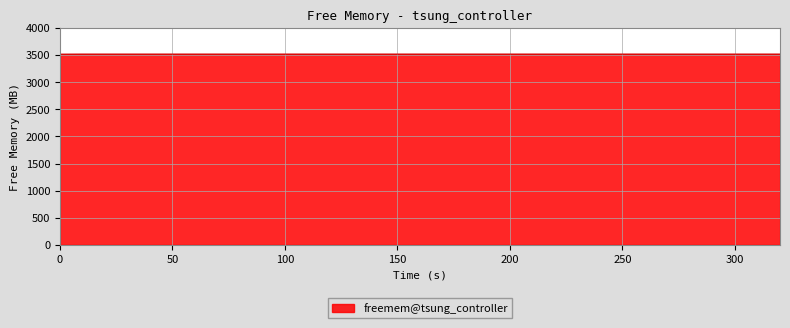

What is the maximum value shown in the chart?

3516.6